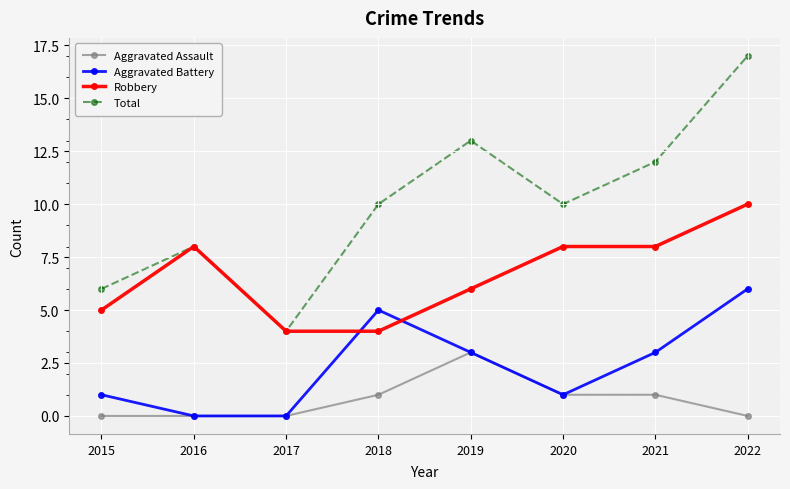

How many distinct data groups are displayed?

4